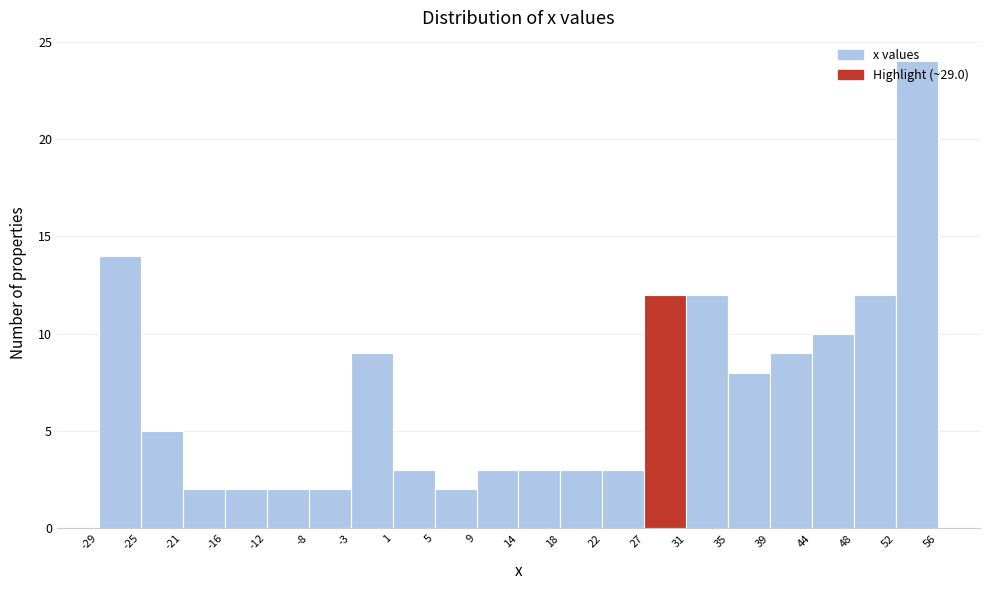

Over which range of the x-axis is the bar tallest?

52 to 56